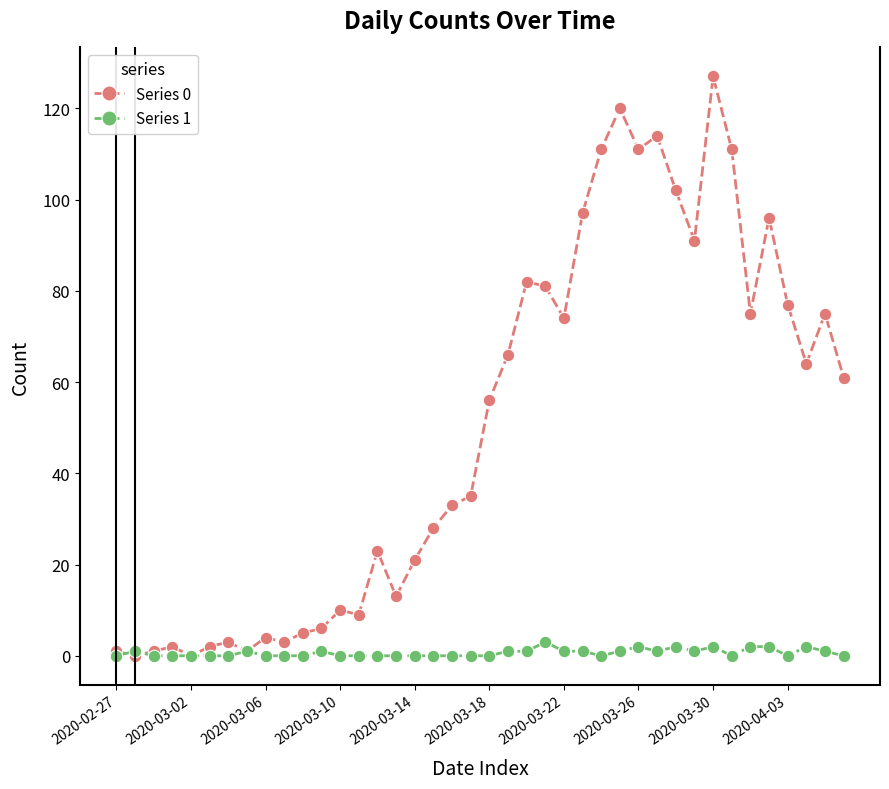

Which series has the widest spread of values?

Series 0